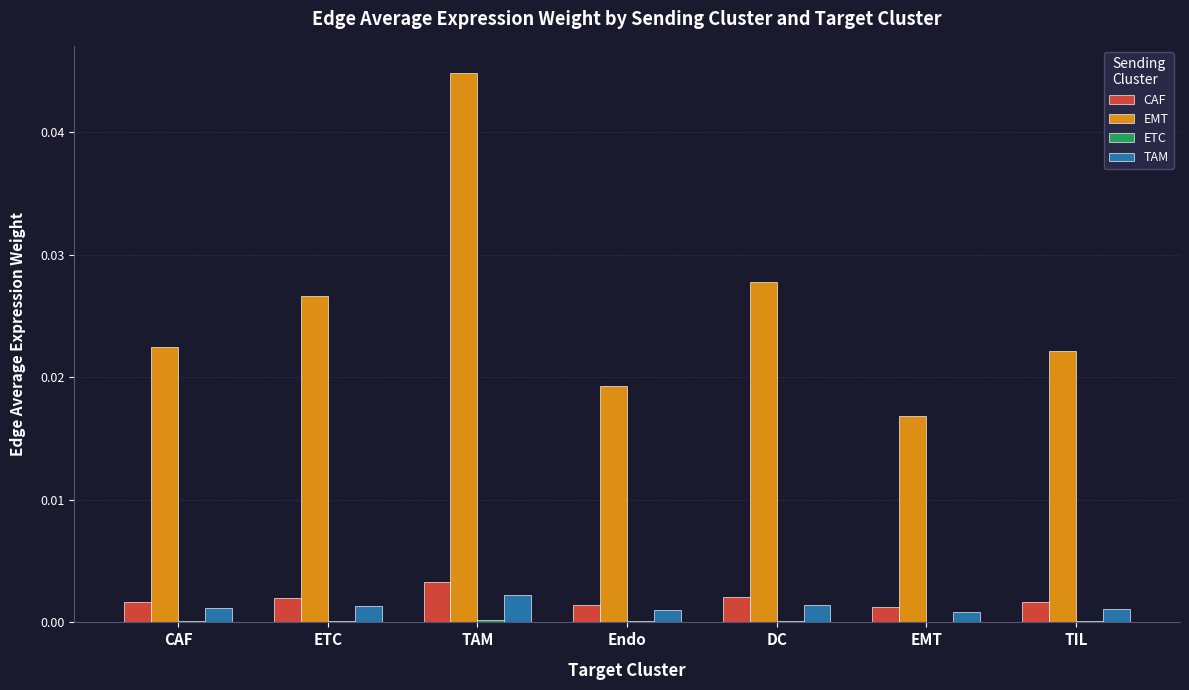

How many groups of bars are there?

7